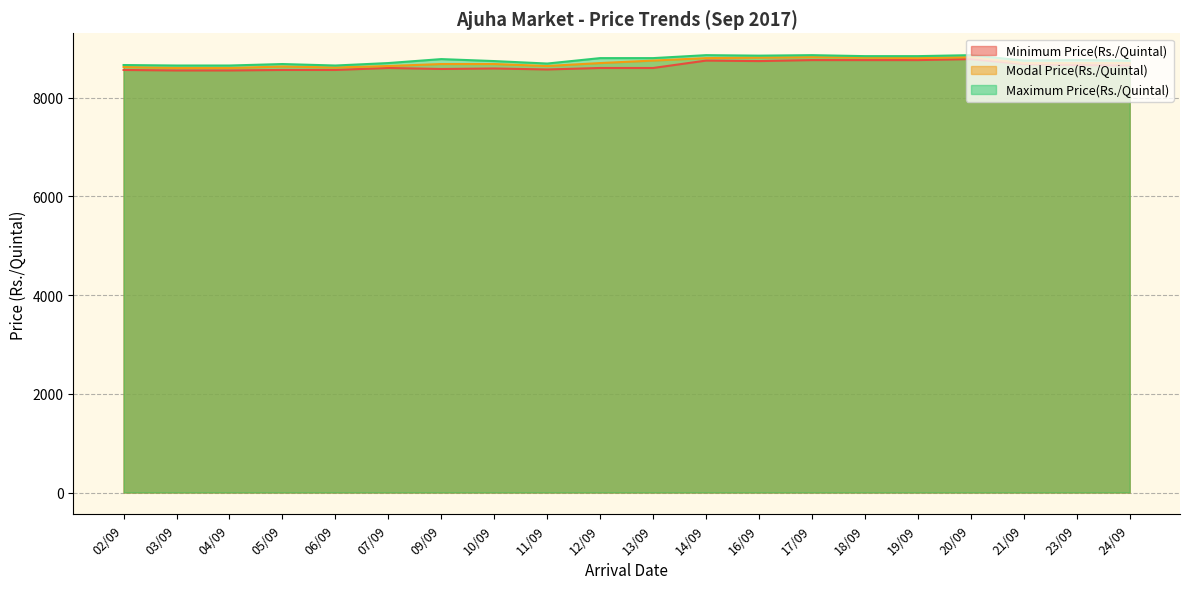

At which category does the chart reach its peak across all series?

14/09